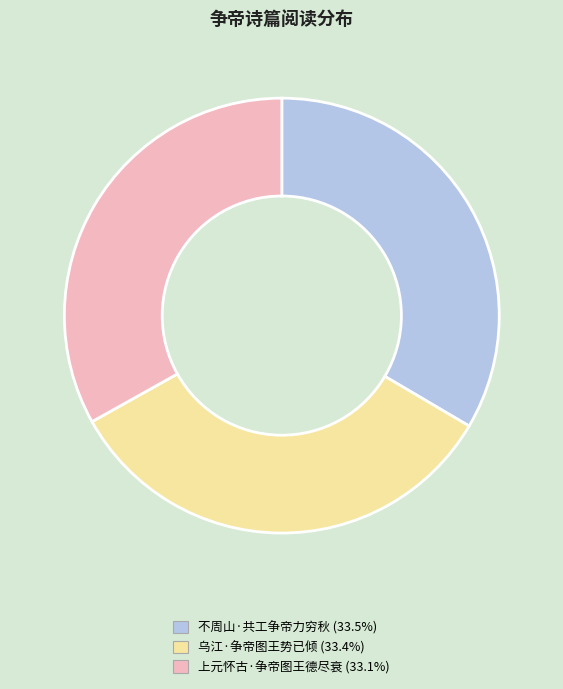

Do 不周山·共工争帝力穷秋 and 乌江·争帝图王势已倾 together represent more than half of the pie?

Yes